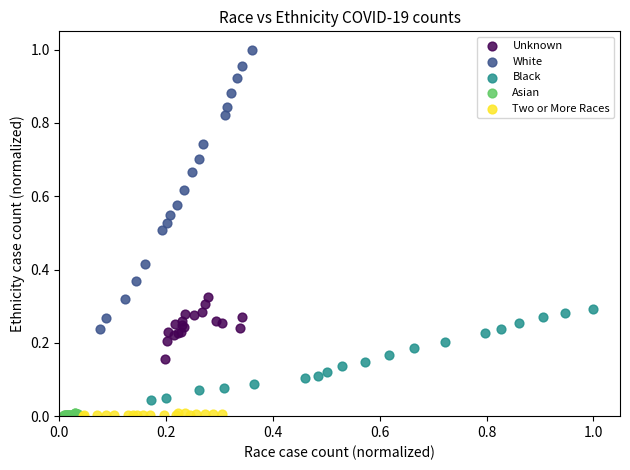

Which series contains the highest Y value?

White